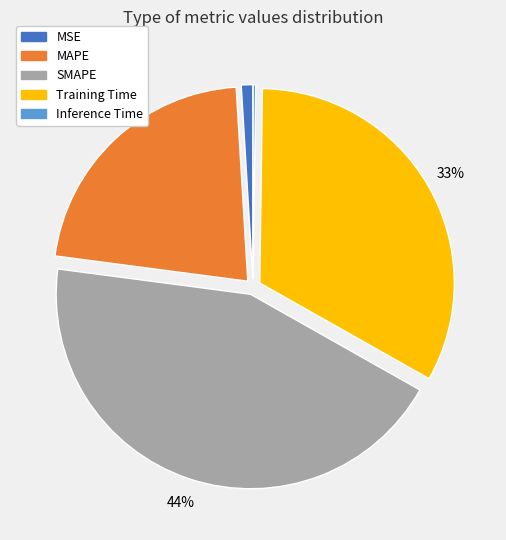

Is it true that Training Time is 22% of the pie?

False